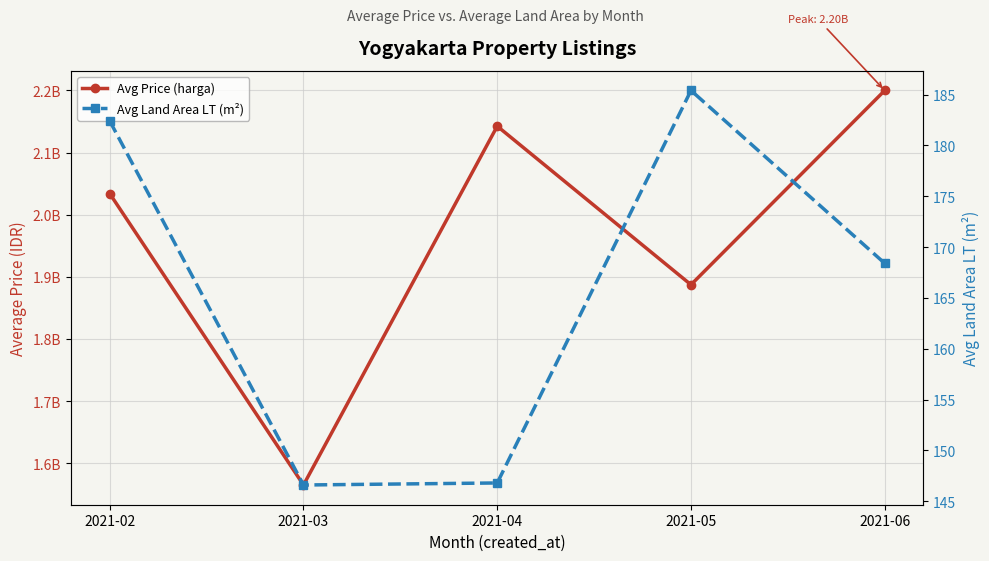

What are all the series names shown in the legend?

Avg Price (harga), Avg Land Area LT (m²)